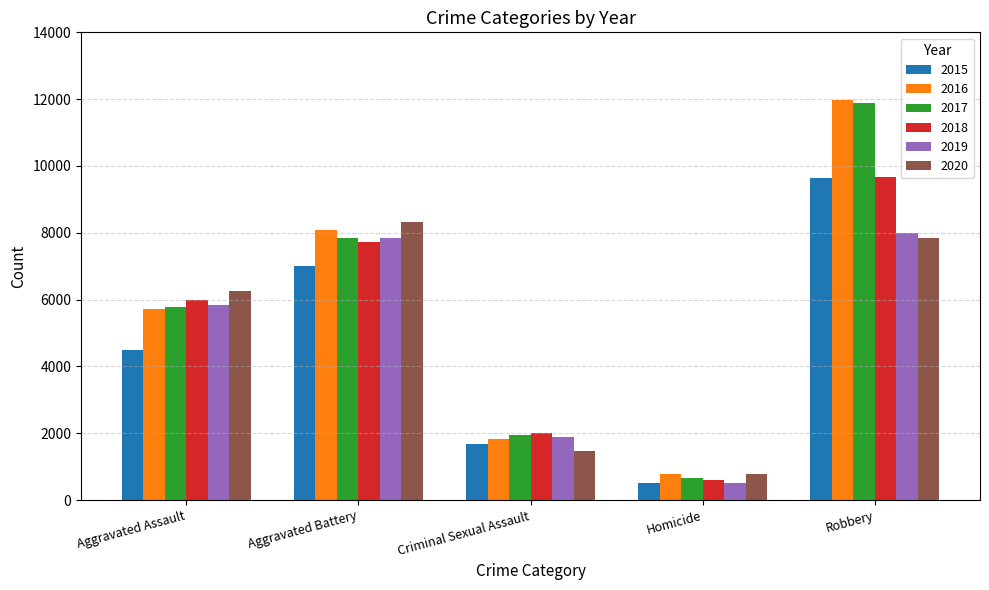

How many groups of bars are there?

5